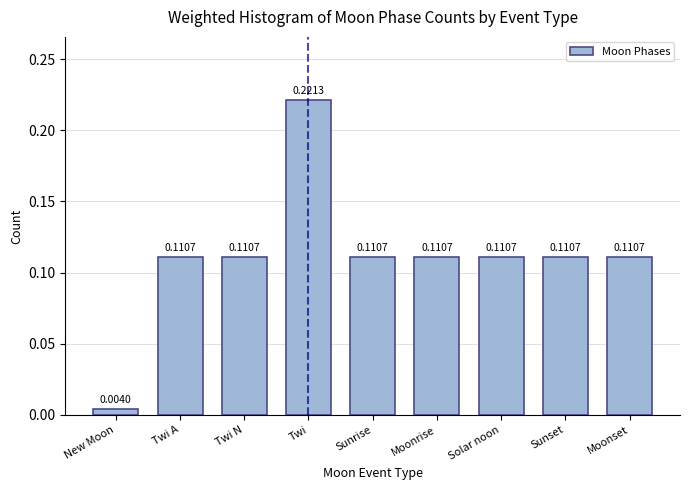

At which label is the value closest to 0?

New Moon